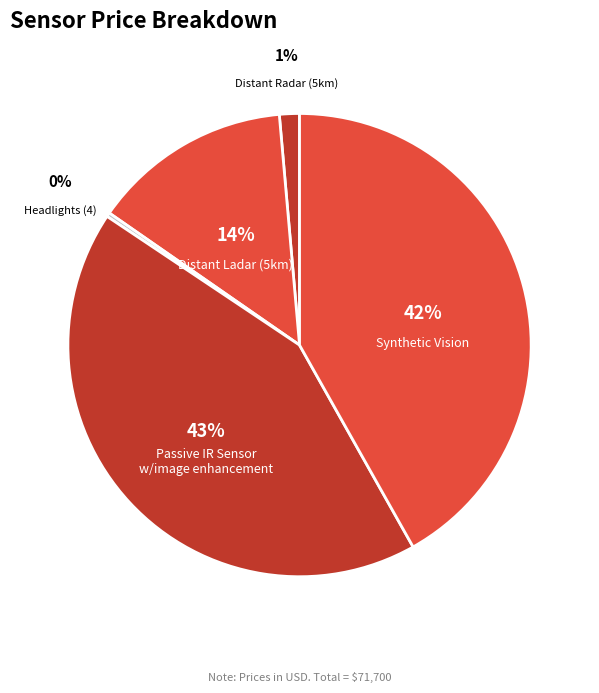

Which has a higher value, Headlights (4) or Distant Radar (5km)?

Distant Radar (5km)